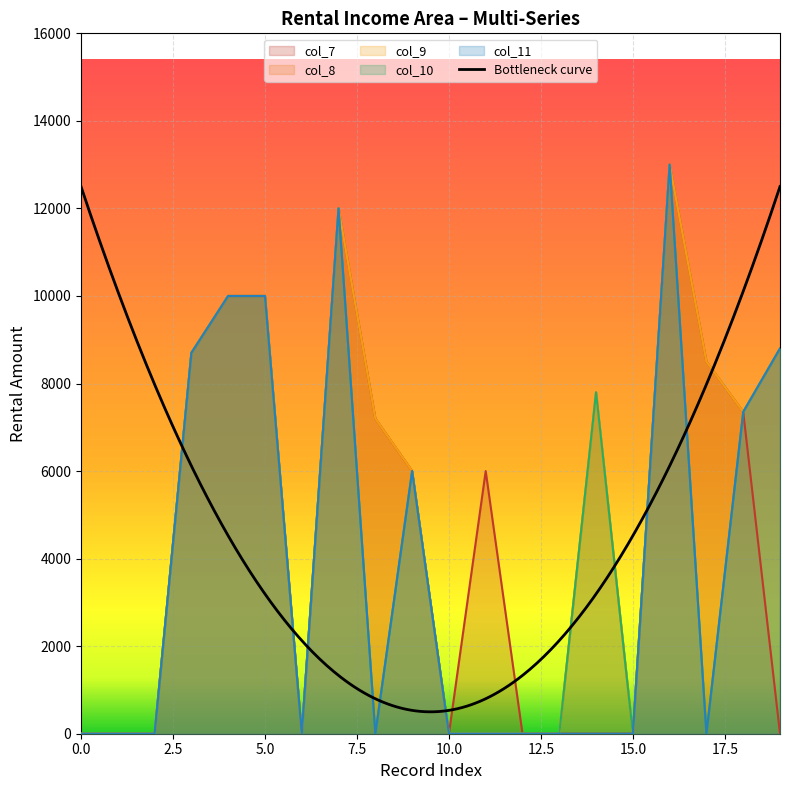

Which has a higher value, 7 or 9?

7